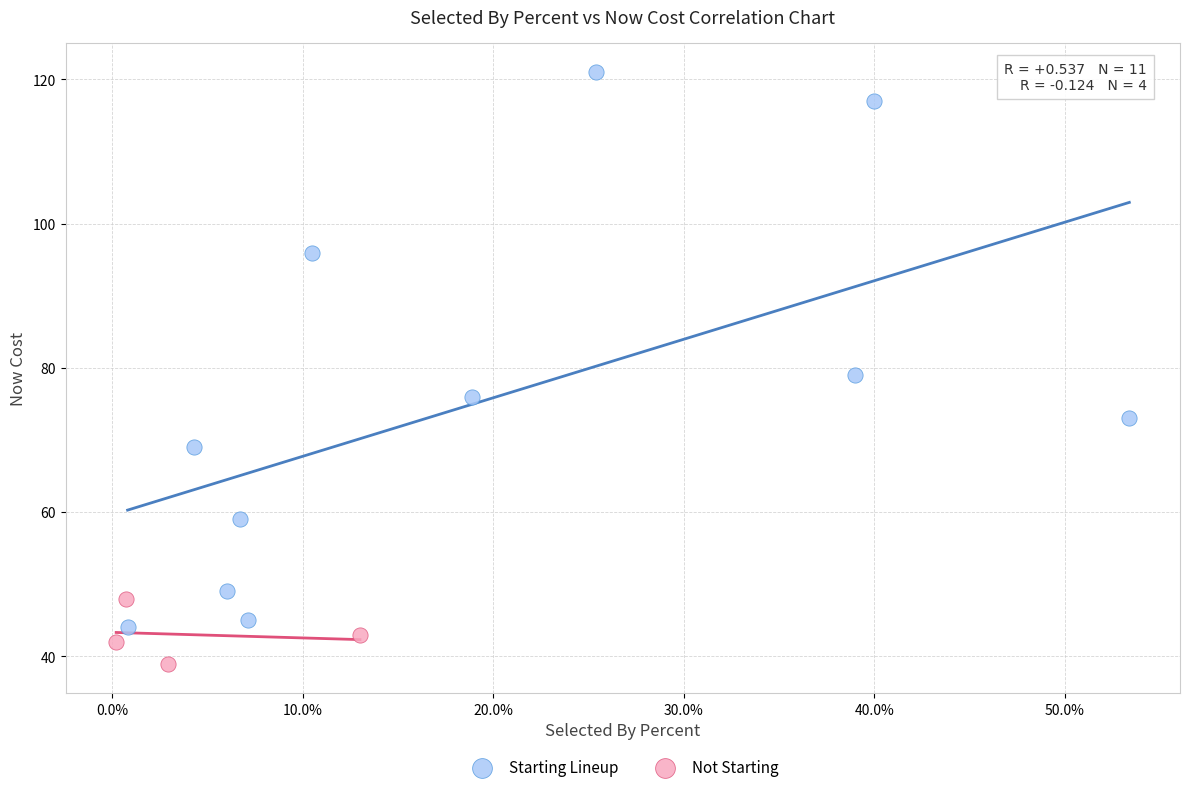

Which series contains the highest Y value?

Starting Lineup